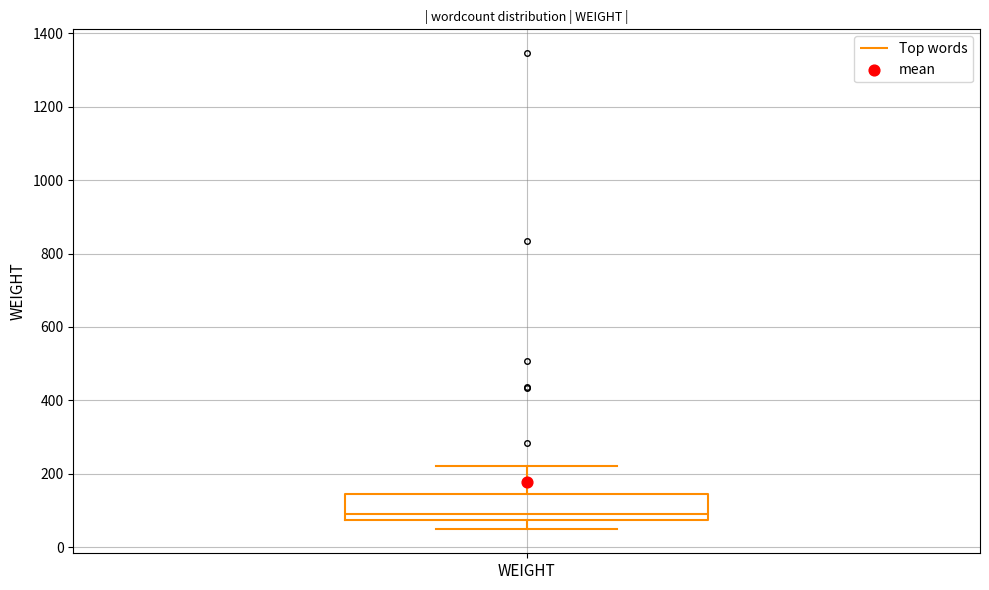

Where does the lower whisker of the box for WEIGHT end on the y-axis? The values are not printed on the chart, so give them approximately, as read against the axis.

40